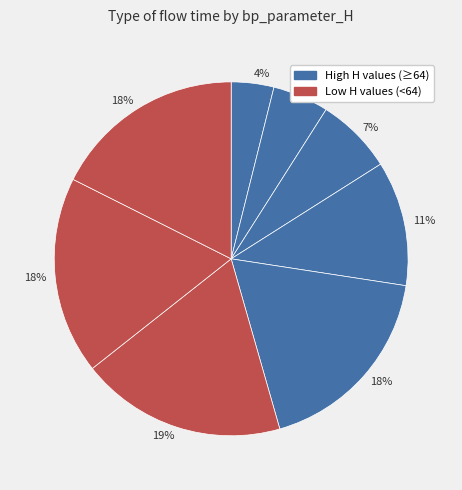

To the nearest percent, what is the difference between the largest and smallest slice percentages?

15%